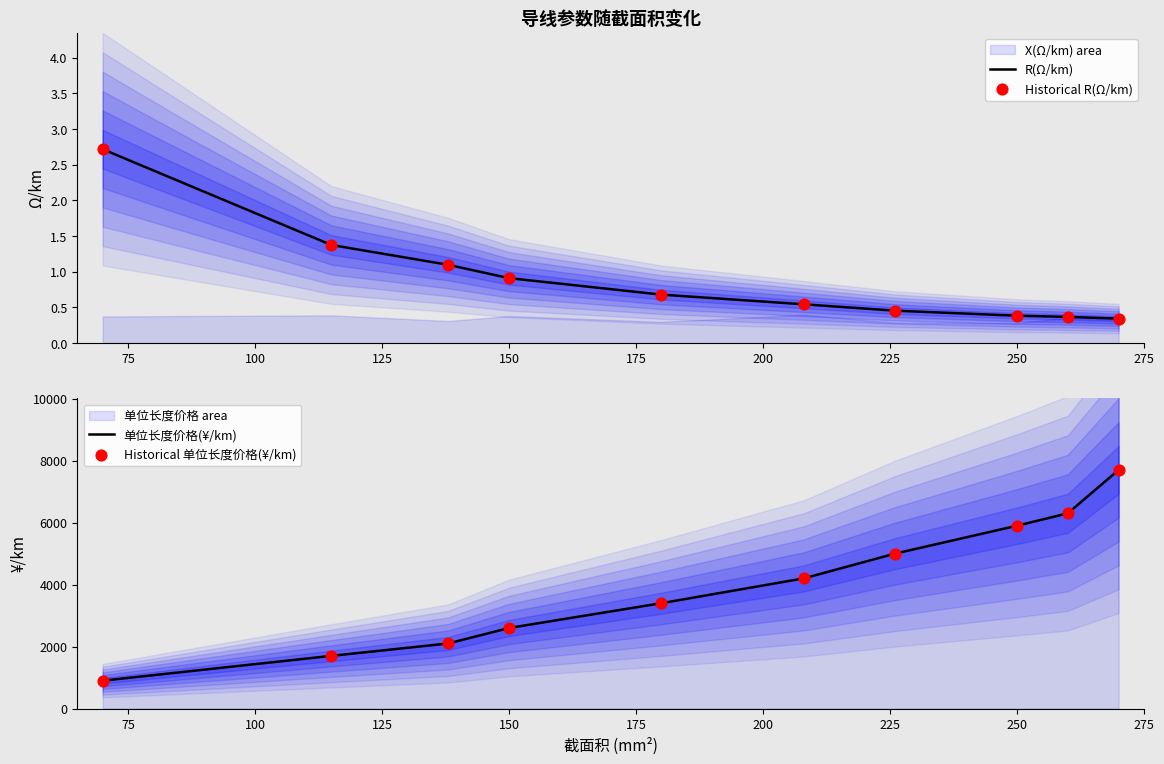

Which series has the largest total across all categories?

单位长度价格(¥/km)